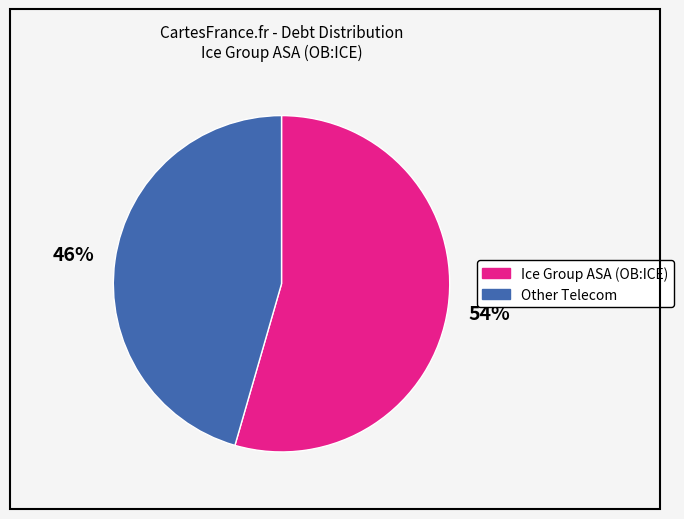

Do Ice Group ASA (OB:ICE) and Other Telecom together represent more than half of the pie?

Yes